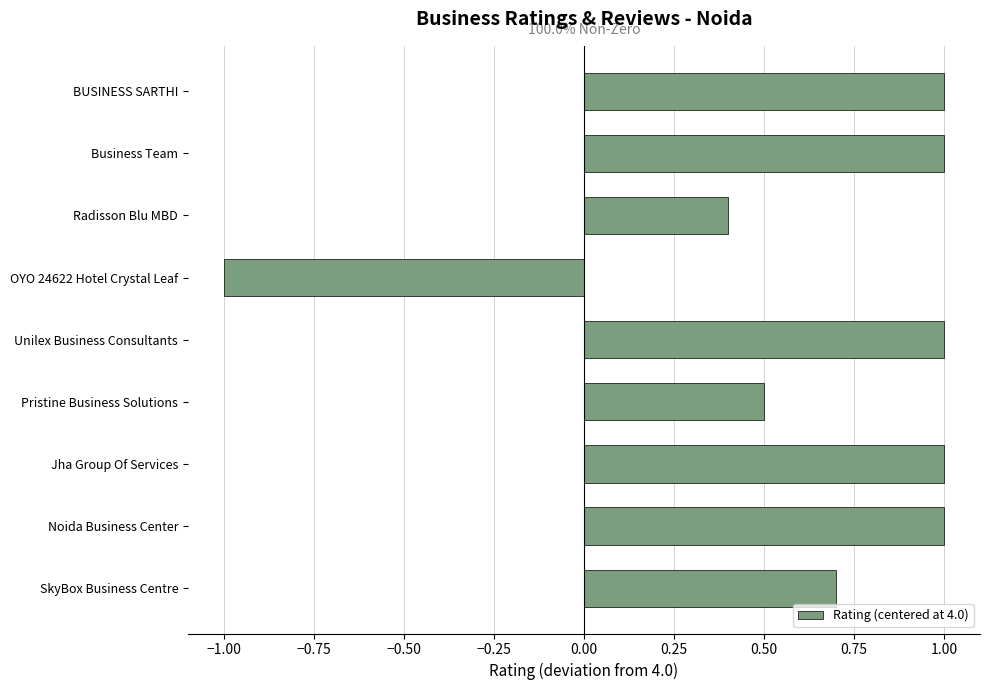

Where is the data nearest to the value 0?

Radisson Blu MBD